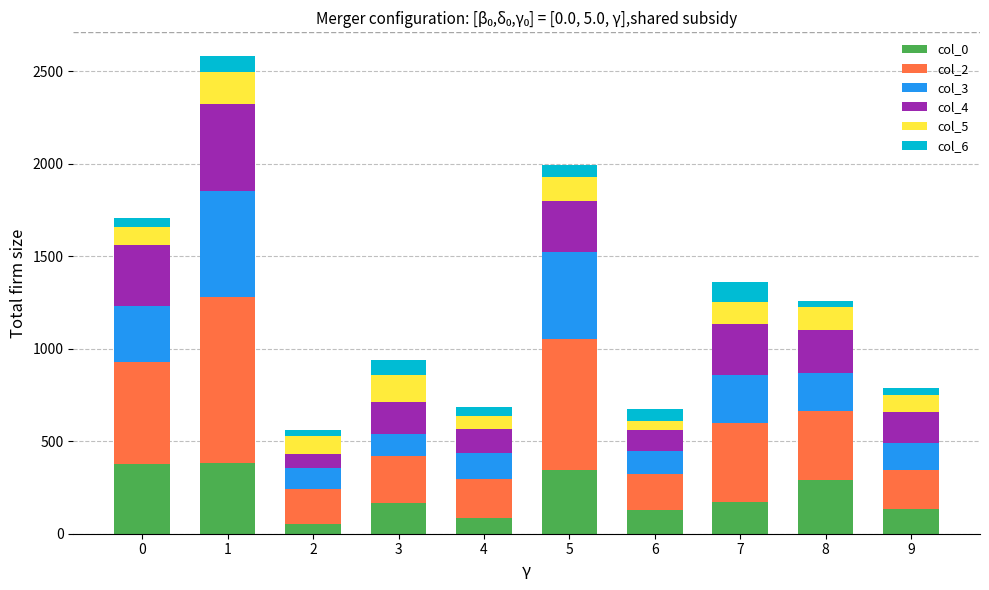

The value of col_0 at 8 is 289. True or false?

True